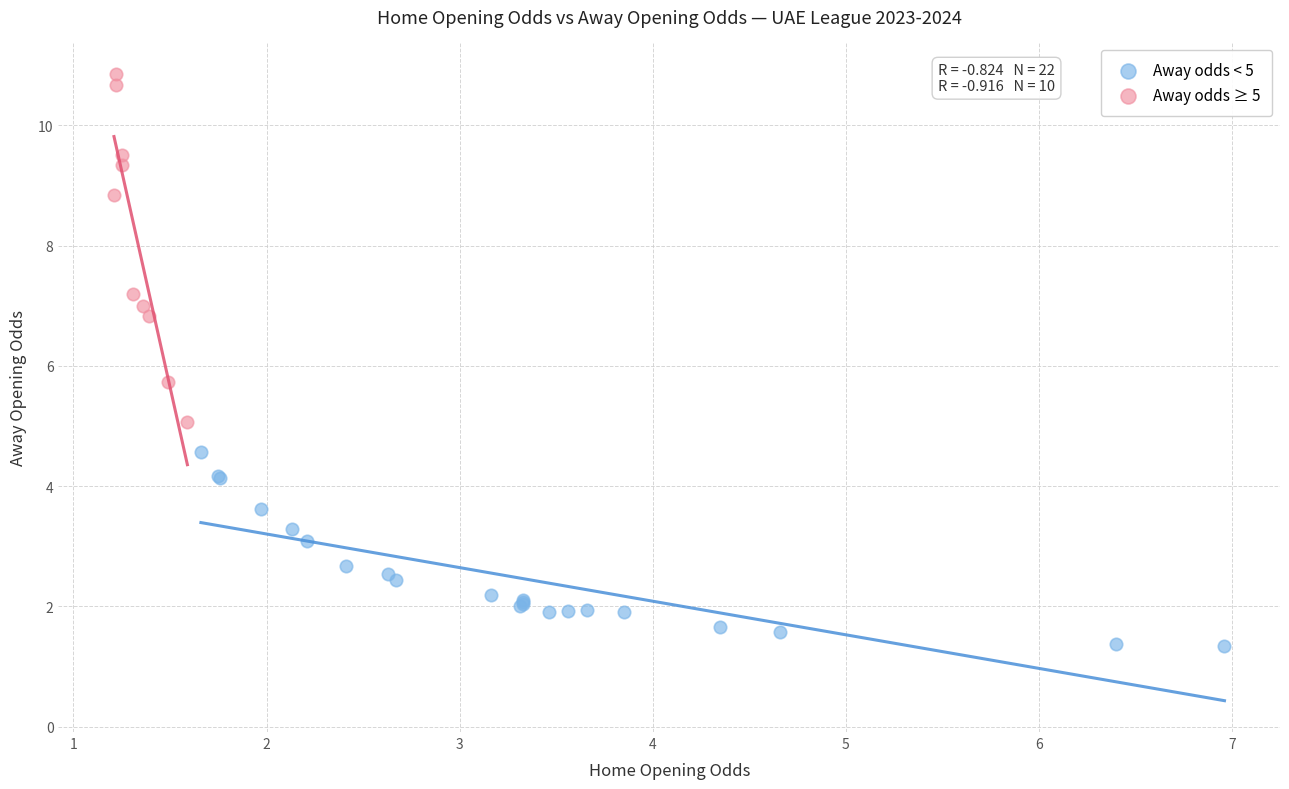

Which series contains the lowest Y value?

Away odds < 5